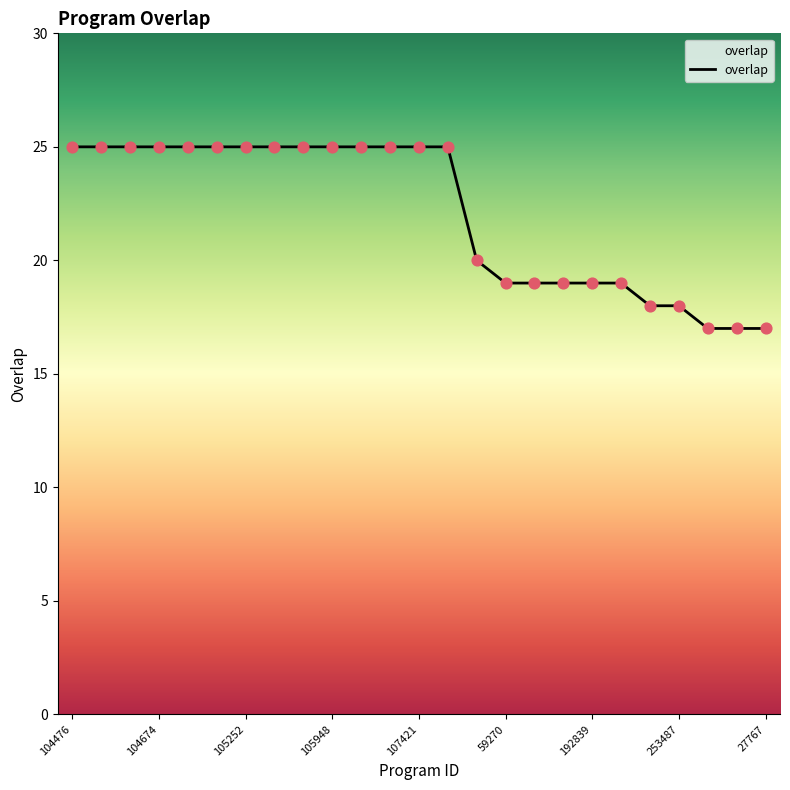

What is the smallest value displayed?

17